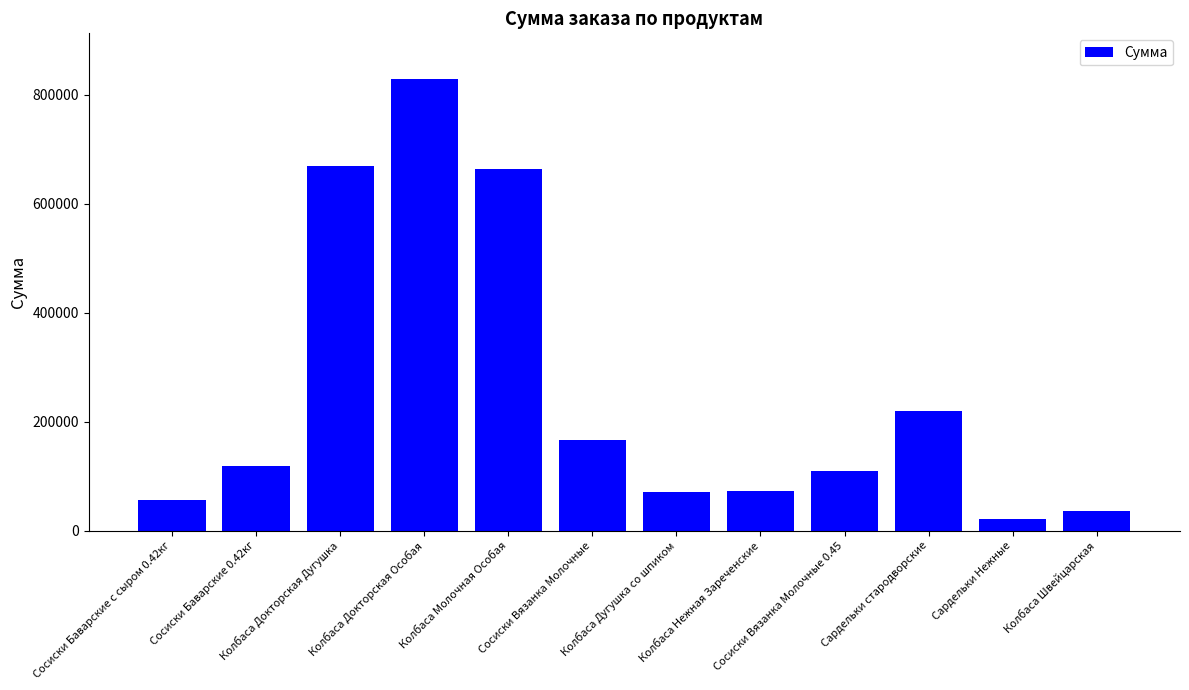

How many distinct data groups are displayed?

1